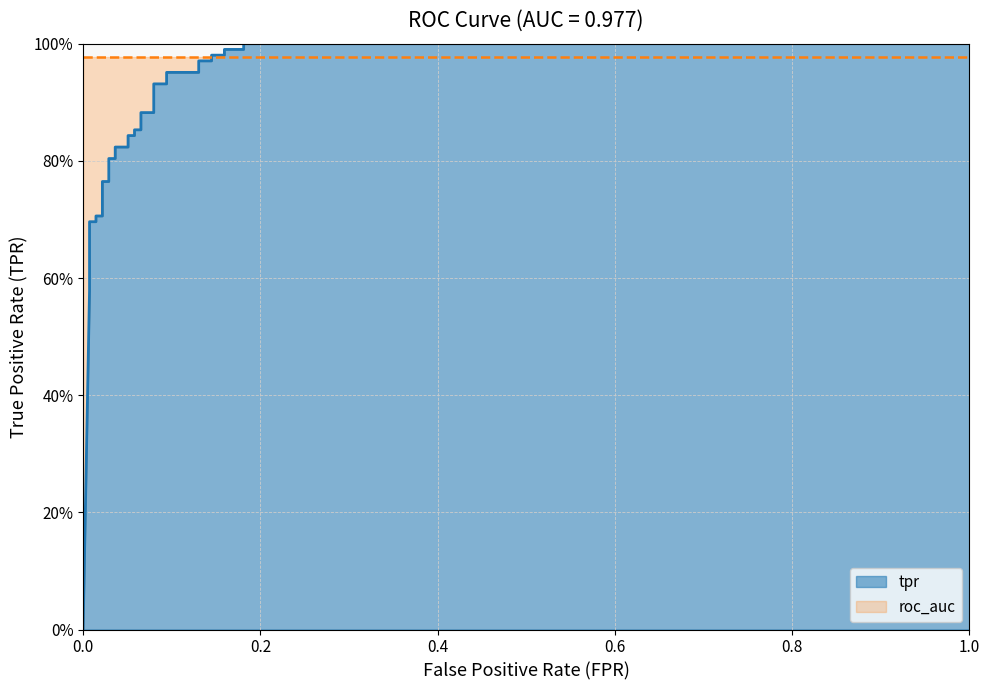

Count the number of values greater than 0.

32